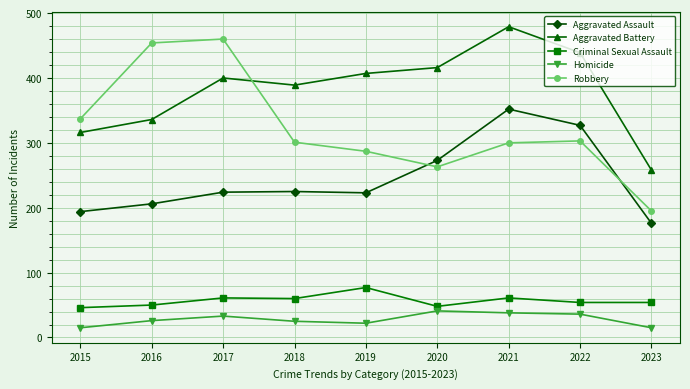

Is the value of Aggravated Battery at 2017 greater than the value of Homicide at 2023?

Yes